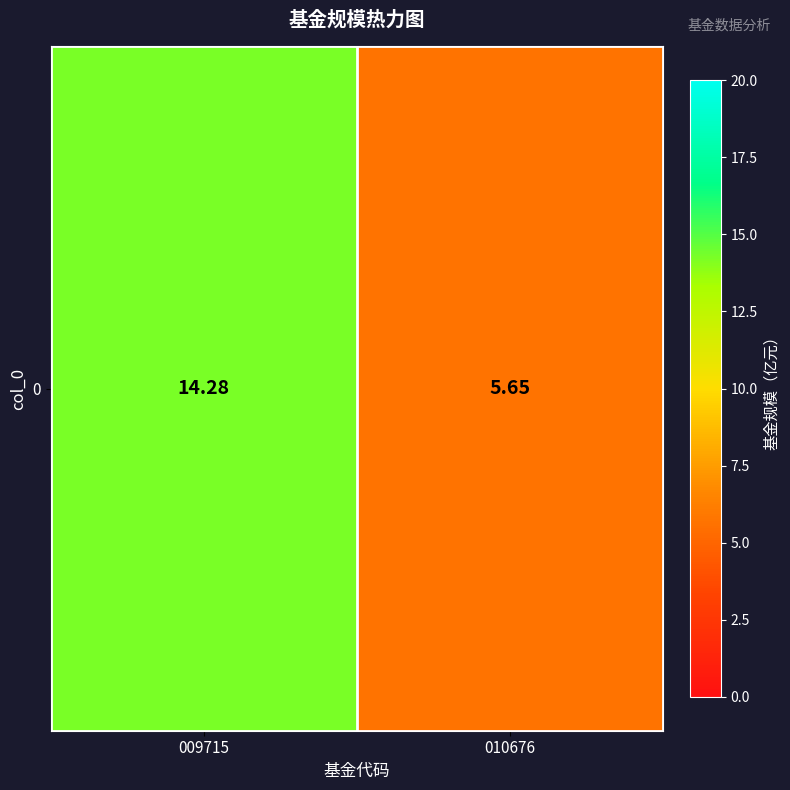

Reading right to left, transcribe all the data shown in this chart.

010676=5.7	009715=14.3